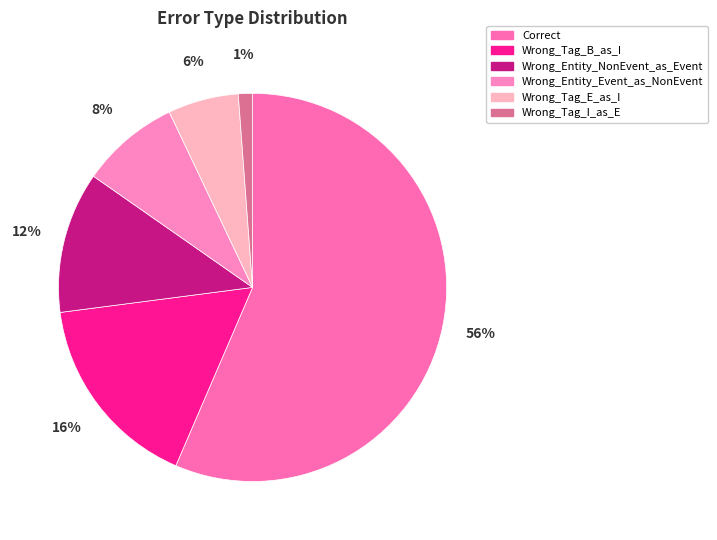

How many segments does this pie chart have?

6